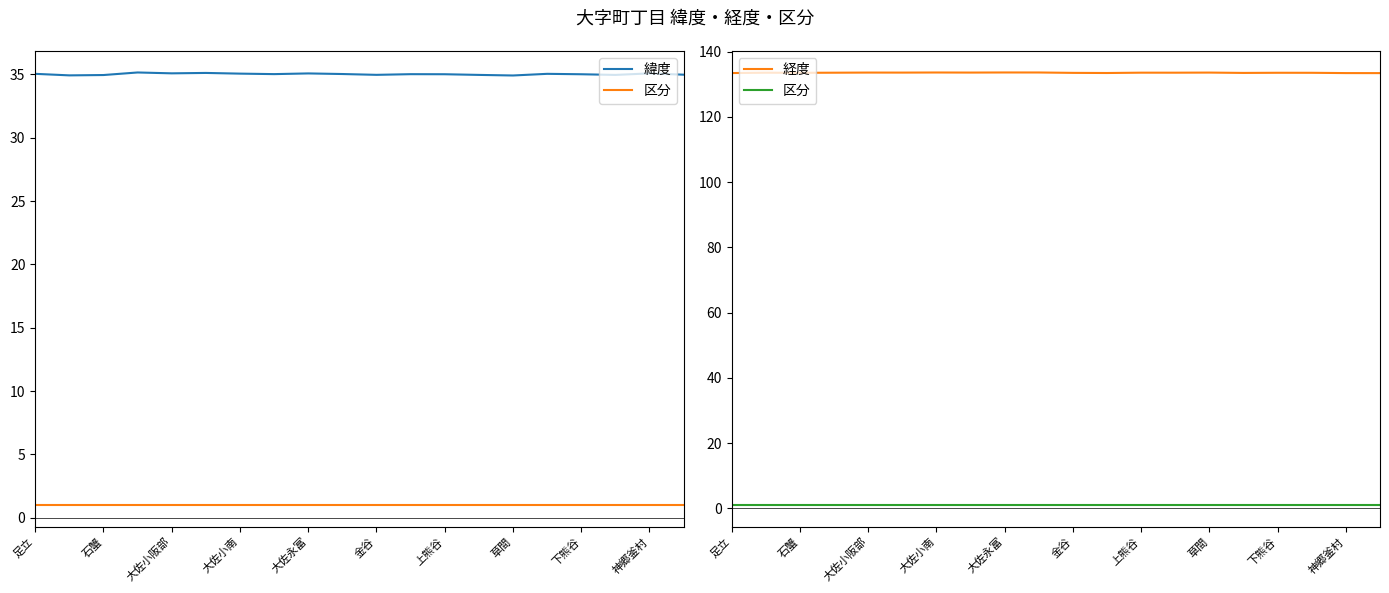

What is the label of the 14th point from the right?

大佐小南